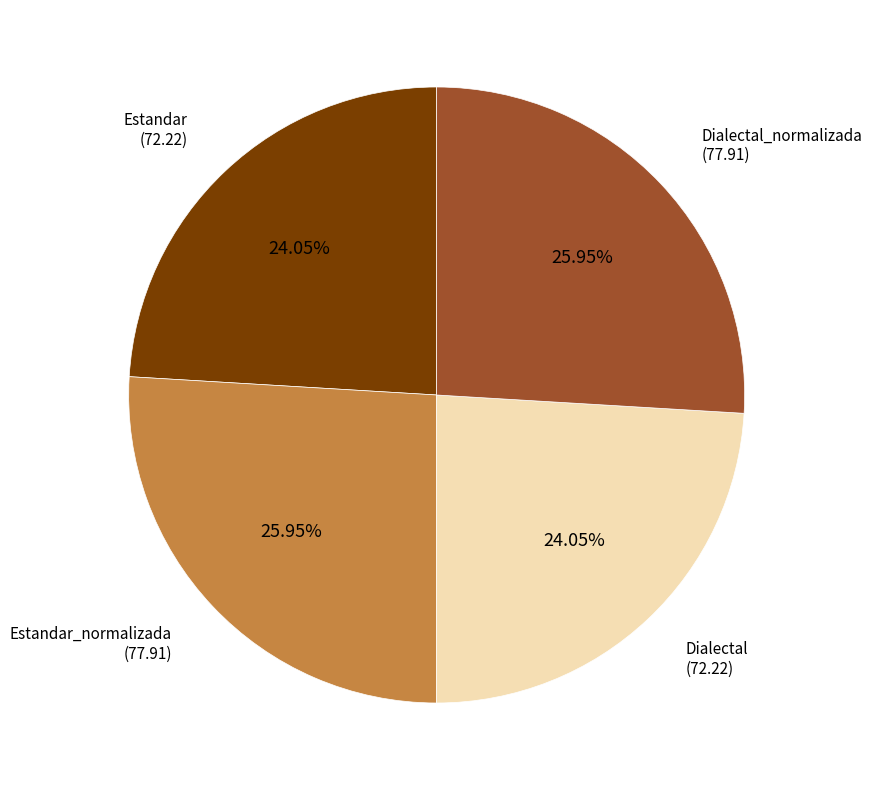

Is the sum of Estandar and Dialectal greater than half?

No